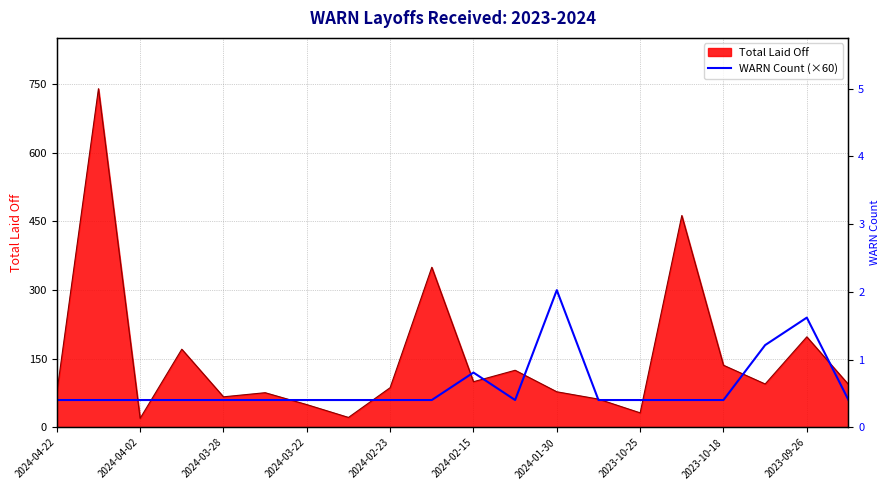

What is the label of the 4th point from the left?

2024-03-22